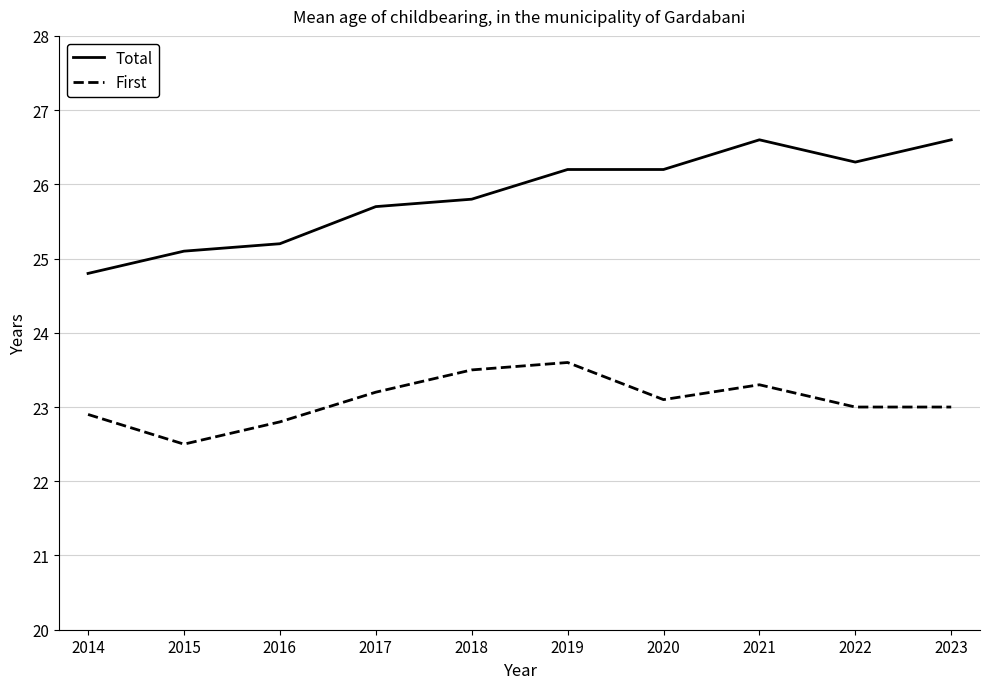

Read the First value at 2014.

22.9